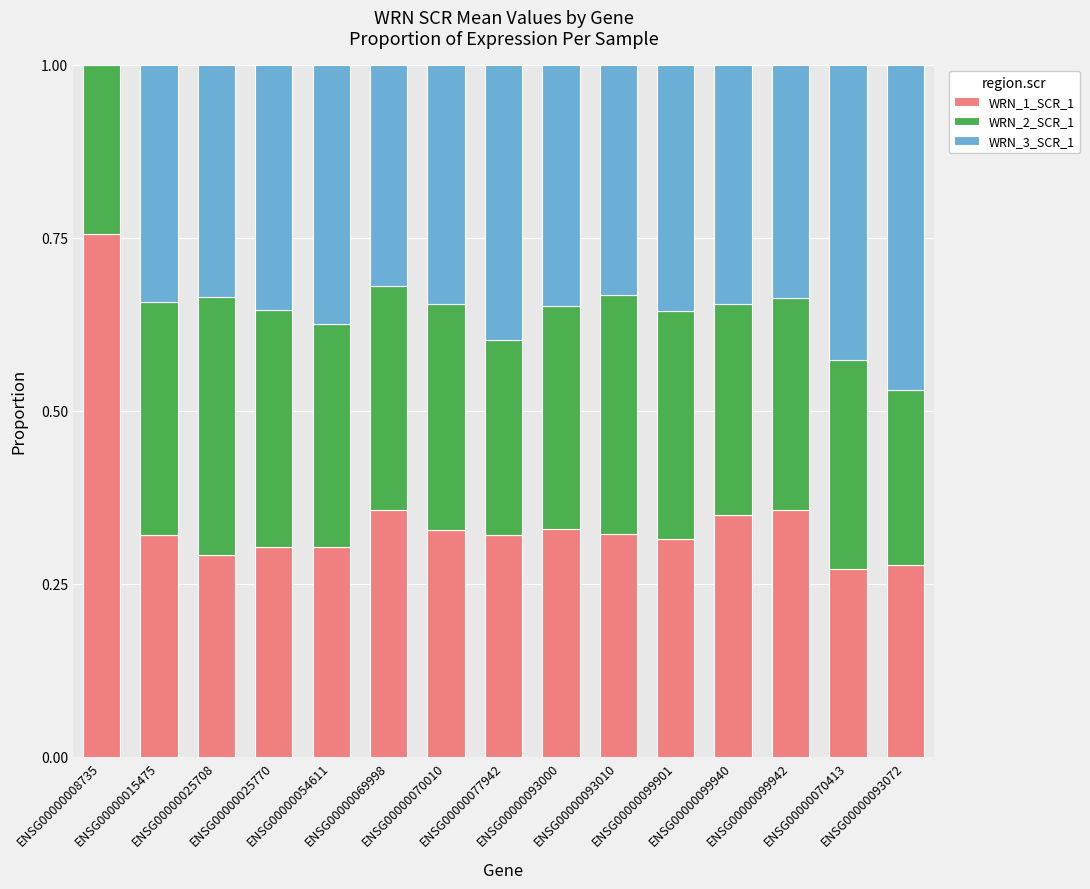

What are all the series names shown in the legend?

WRN_1_SCR_1, WRN_2_SCR_1, WRN_3_SCR_1